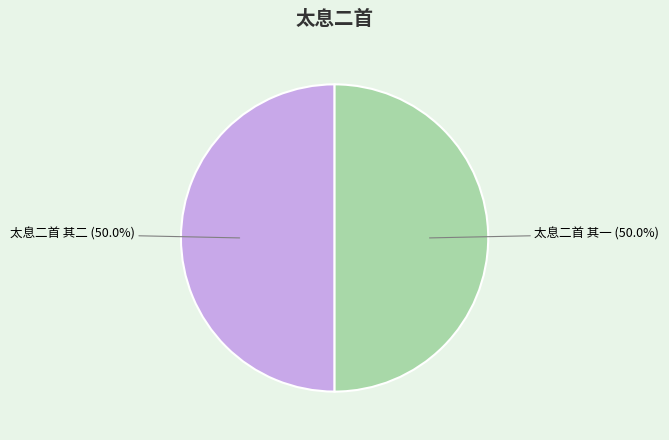

How many slices are in this pie chart?

2